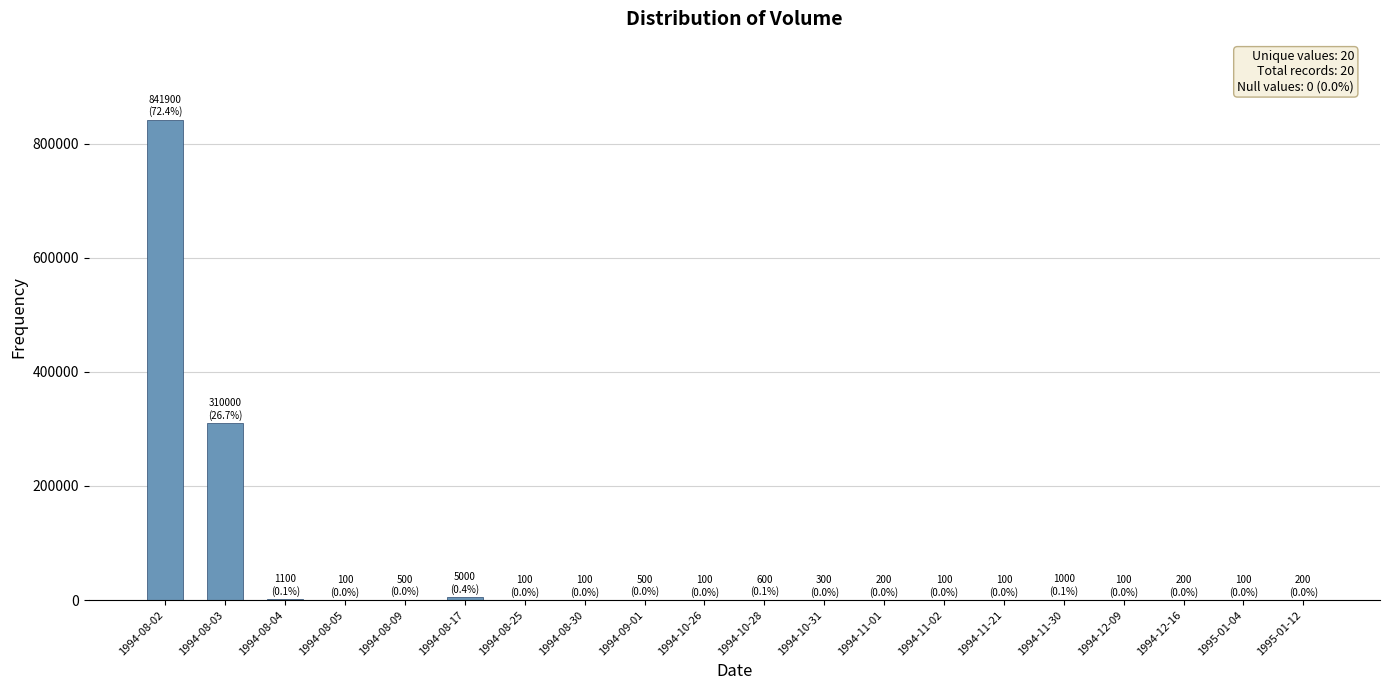

Is it true that the value at 1994-08-02 is 841900?

True